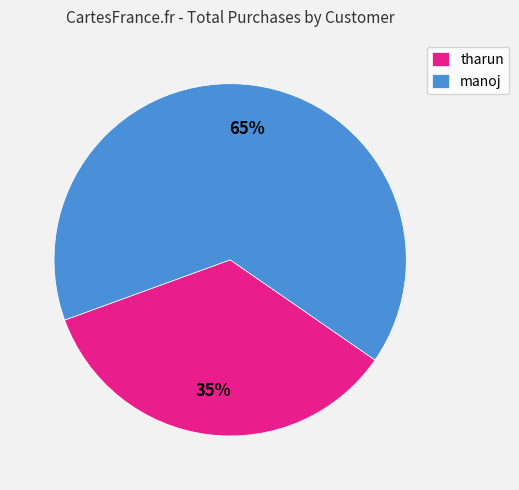

What percentage is the tharun slice, to the nearest percent?

35%